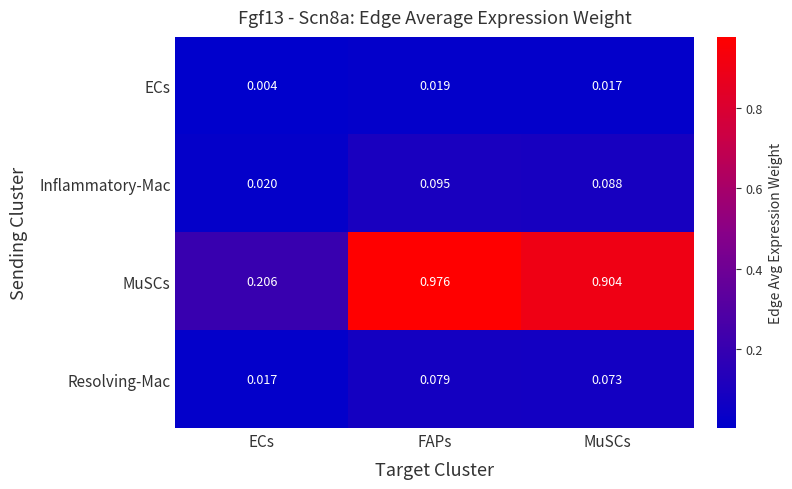

Is the value of ECs at FAPs greater than the value of MuSCs at FAPs?

No